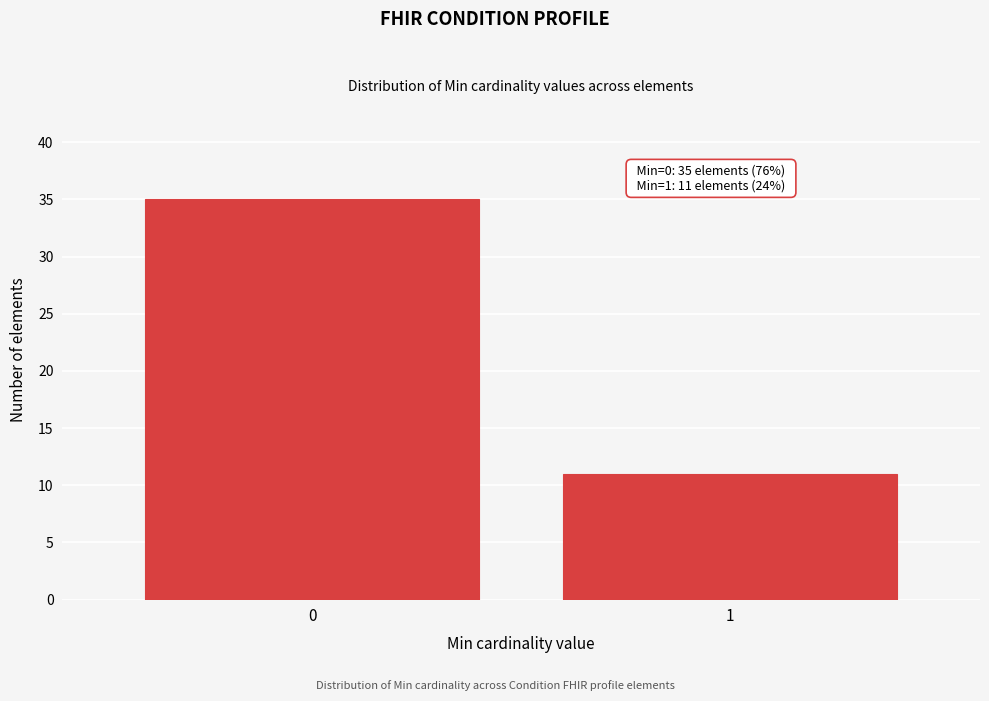

Reading left to right, transcribe all the data shown in this chart.

35	11